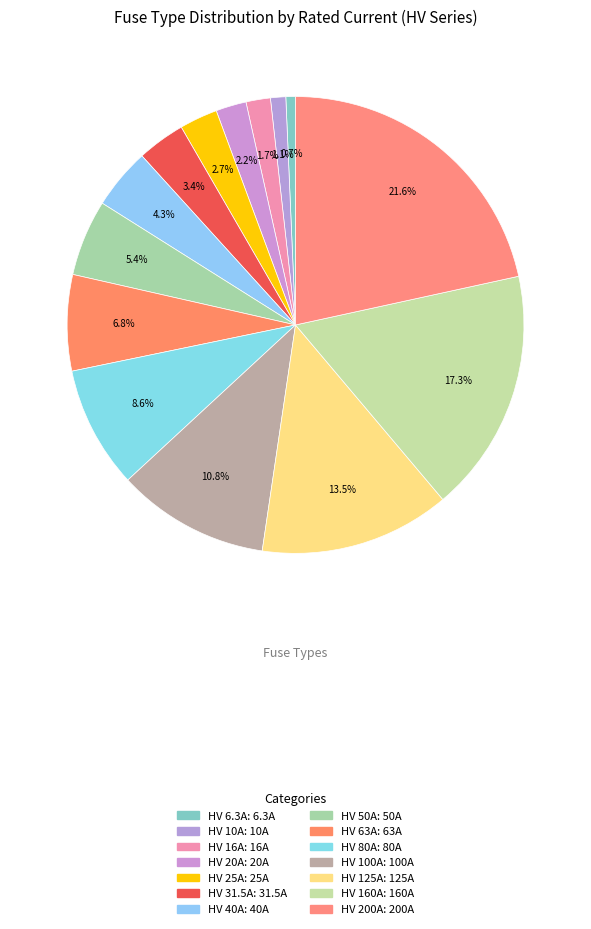

To the nearest percent, what percentage of the pie is HV 40A?

4%